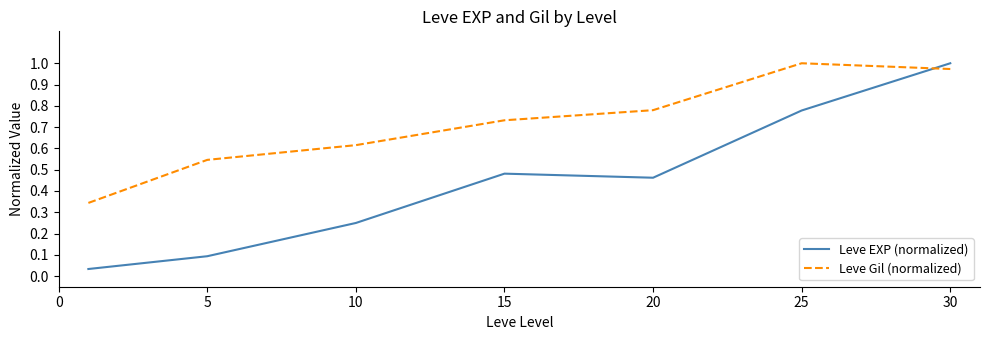

Which series has the widest spread of values?

Leve EXP (normalized)